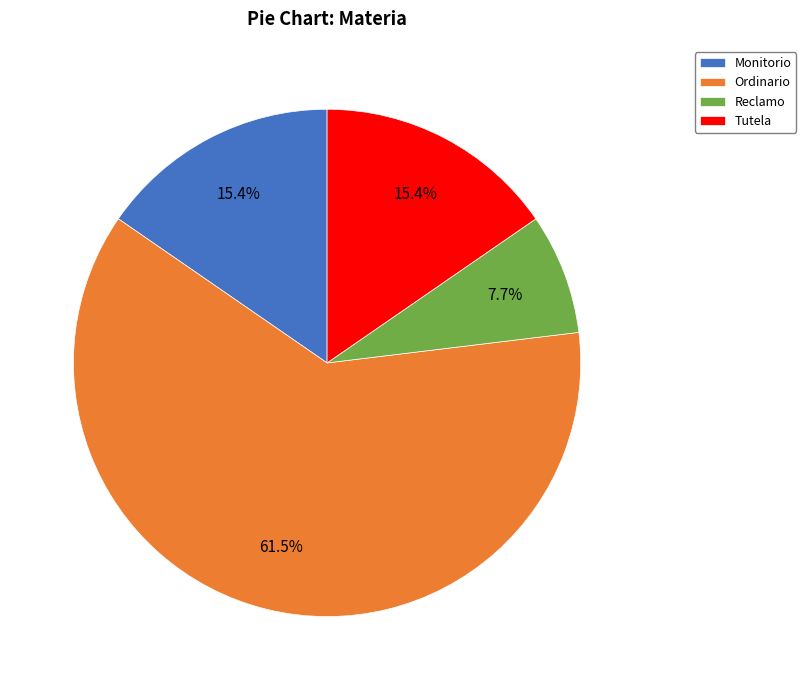

Which has a higher value, Monitorio or Reclamo?

Monitorio